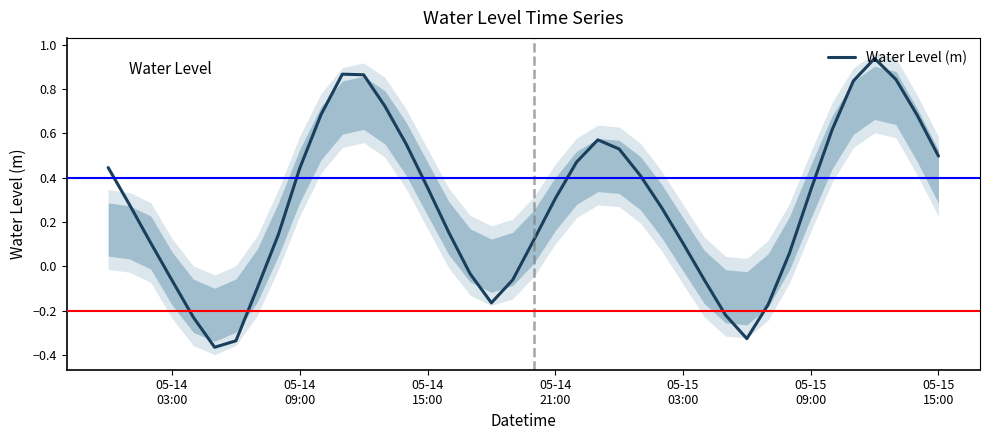

Reading left to right, transcribe all the data shown in this chart.

0.4	0.3	0.1	-0.1	-0.2	-0.4	-0.3	-0.1	0.1	0.4	0.7	0.9	0.9	0.7	0.6	0.4	0.2	-0.0	-0.2	-0.1	0.1	0.3	0.5	0.6	0.5	0.4	0.3	0.1	-0.1	-0.2	-0.3	-0.2	0.1	0.3	0.6	0.8	0.9	0.8	0.7	0.5